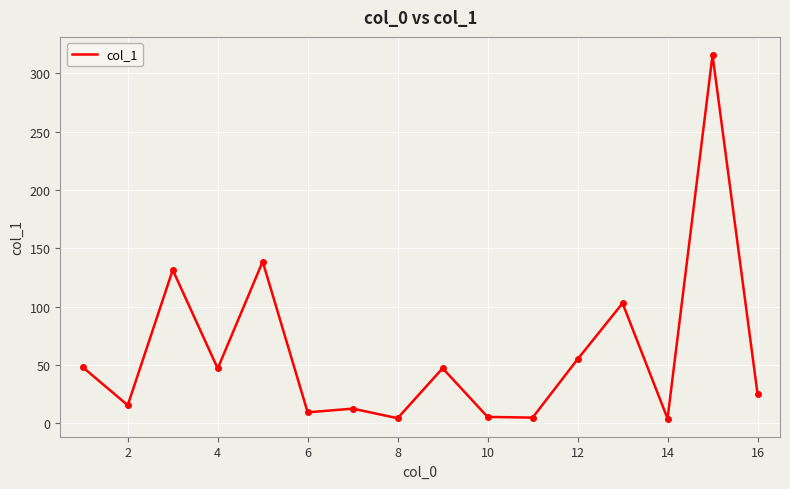

What is the maximum value shown in the chart?

315.5